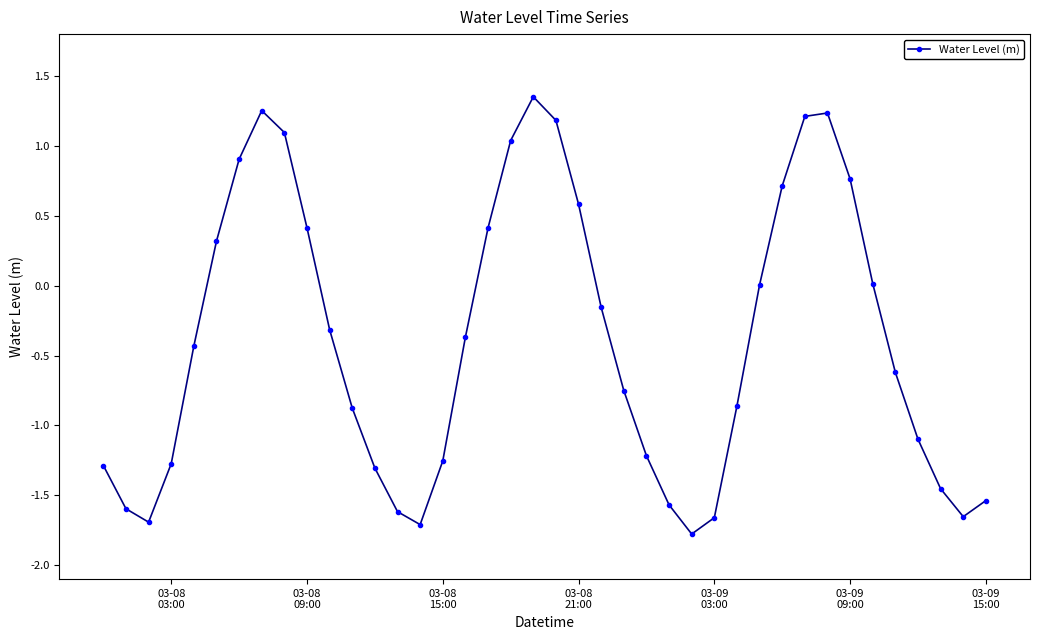

How many series are shown in this chart?

1